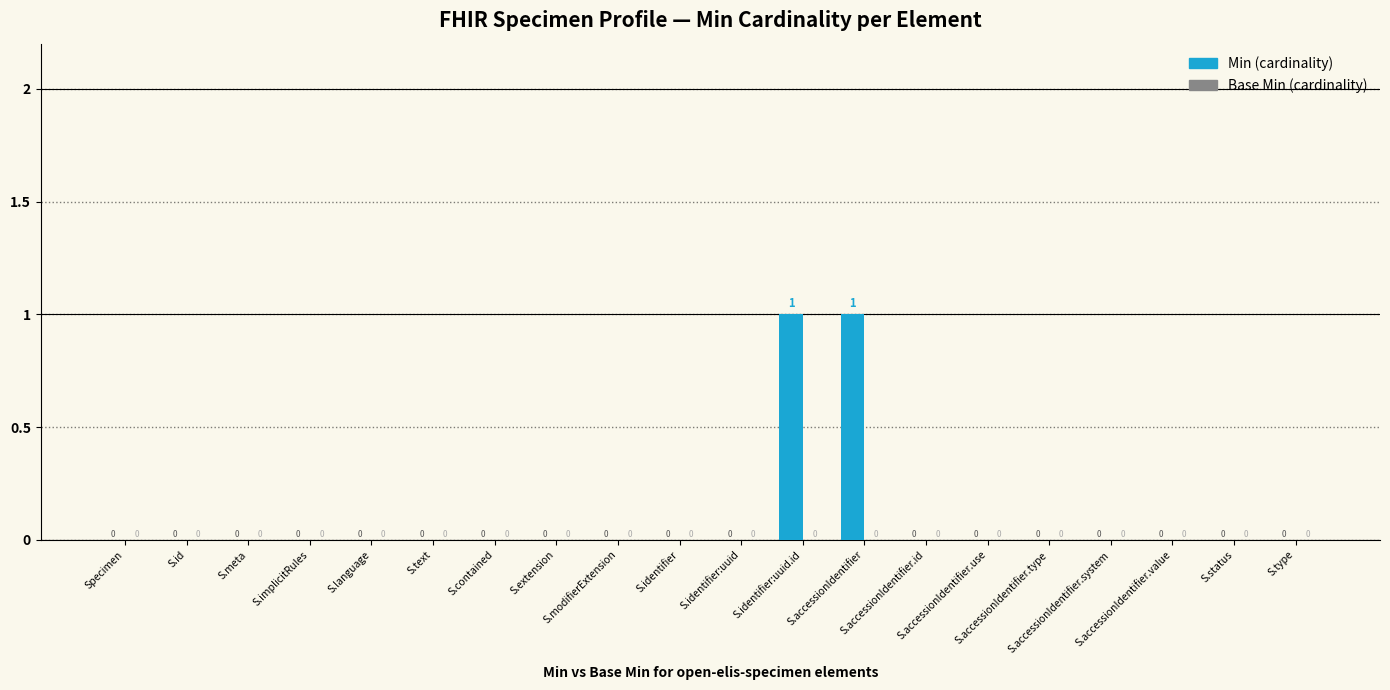

How many values are between 0 and 1?

20